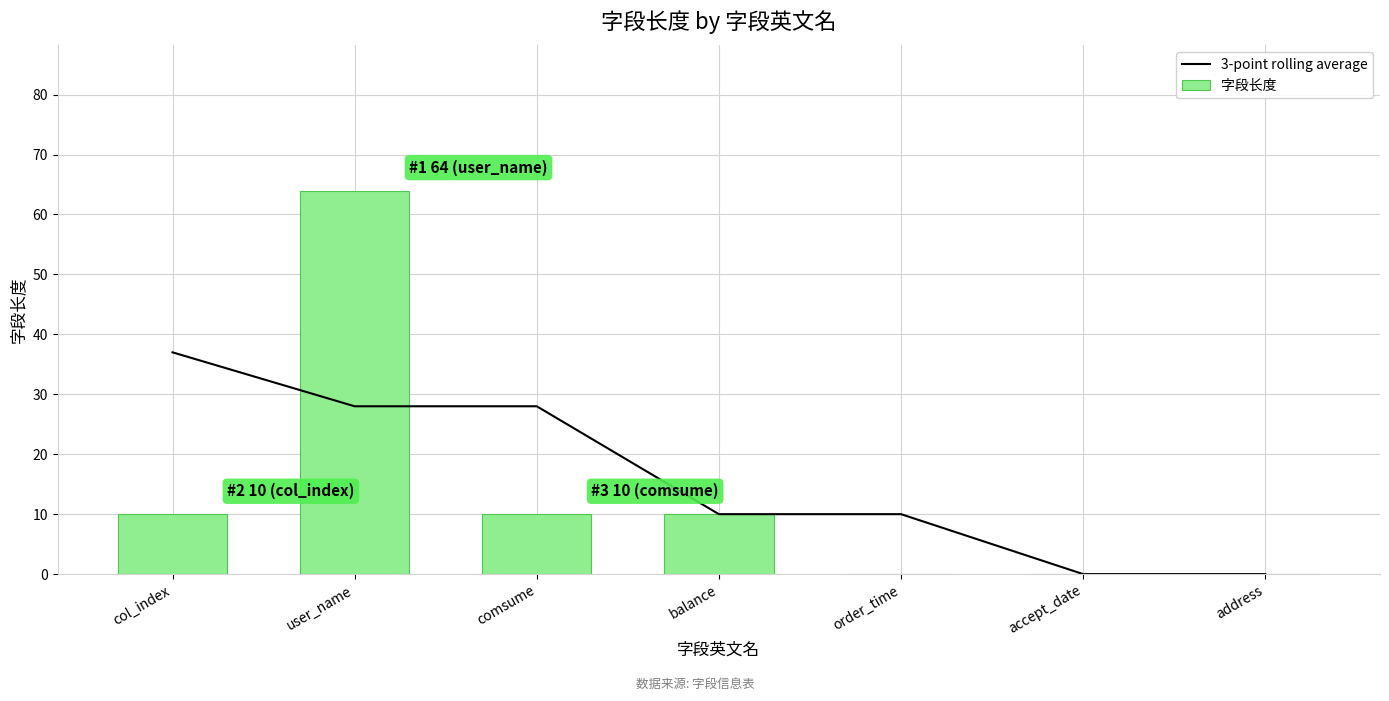

How many values in the 3-point rolling average series are below 10?

2